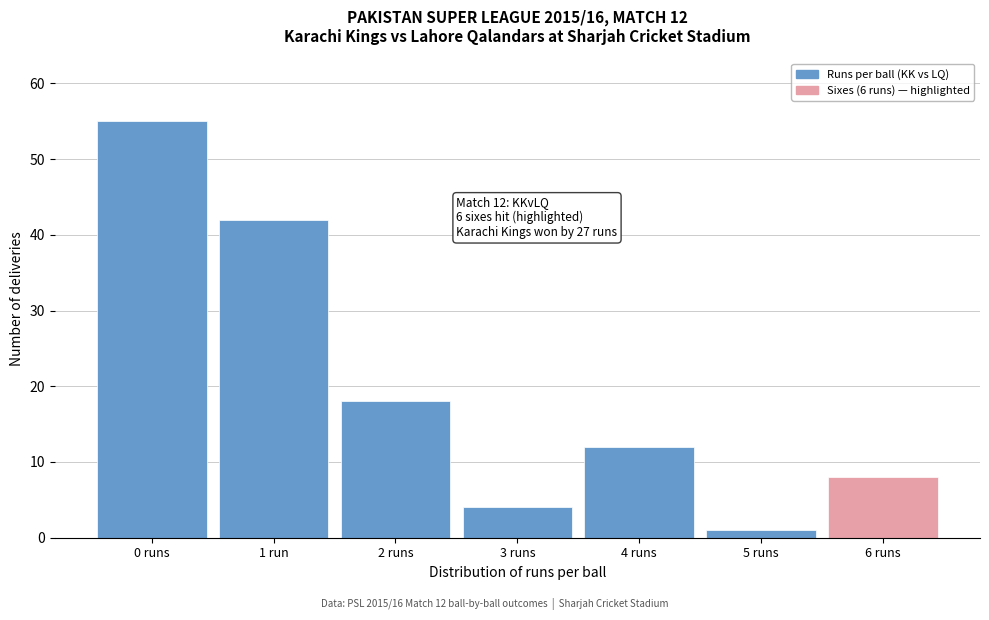

Reading right to left, extract all data points from this chart.

6 runs=8	5 runs=1	4 runs=12	3 runs=4	2 runs=18	1 run=42	0 runs=55